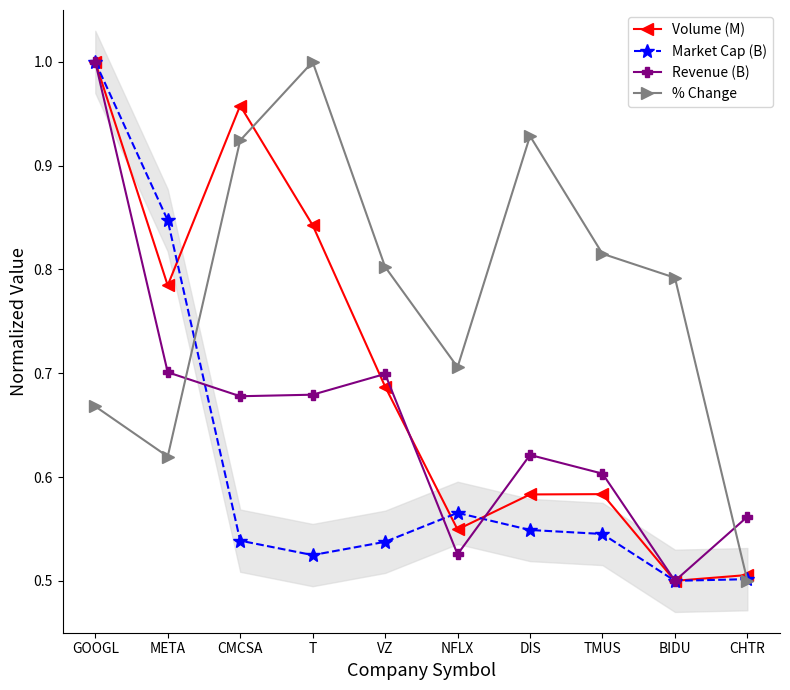

True or false: % Change and Volume (M) intersect in this chart.

True